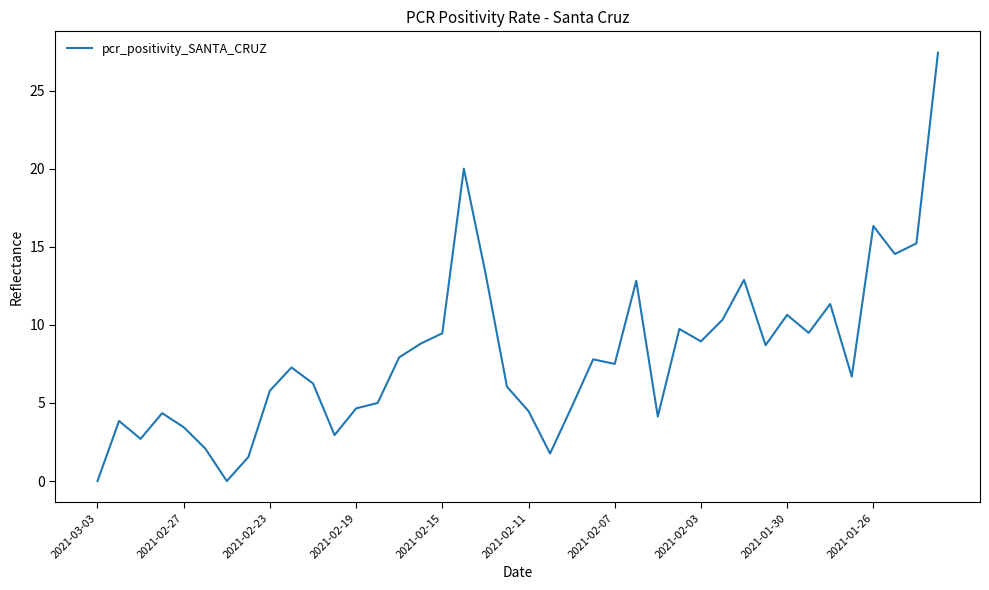

What is the maximum value shown in the chart?

27.4